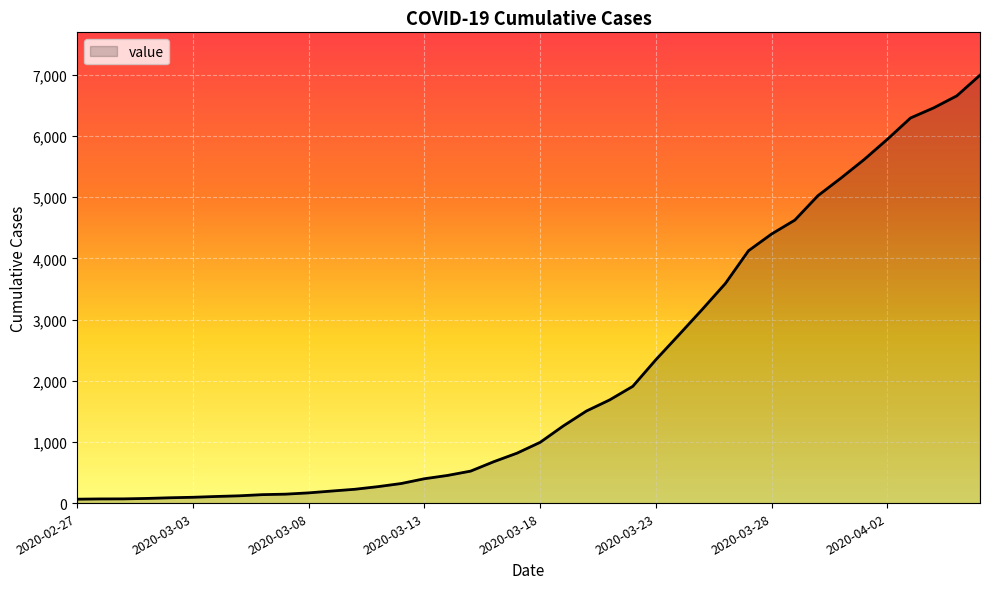

What is the greatest value displayed?

6995